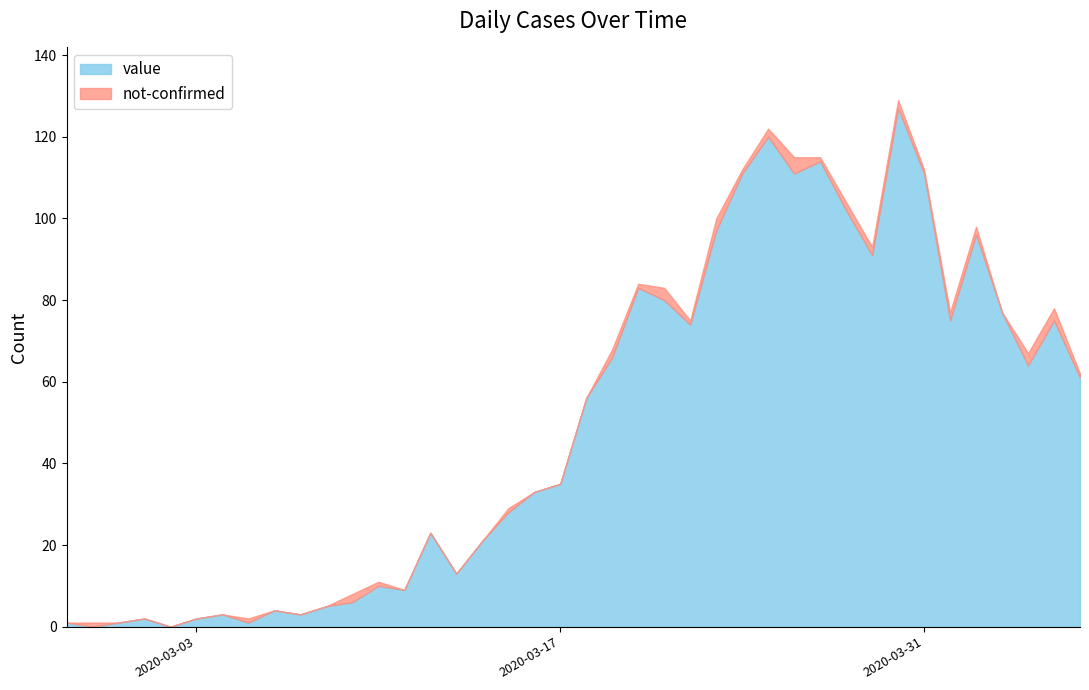

Where is not-confirmed nearest to the value 2?

2020-03-09